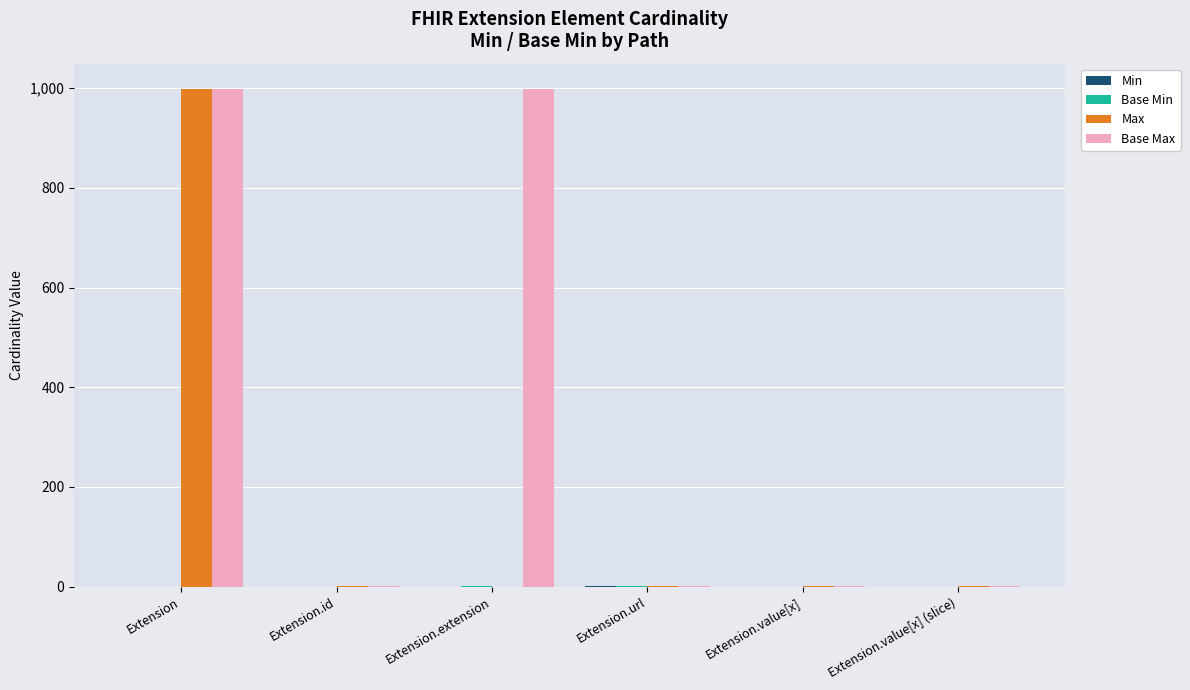

What is the total value across all series at Extension?

1998